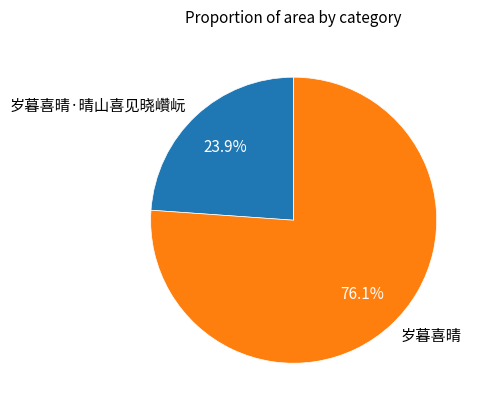

To the nearest percent, what is the average slice percentage?

50%